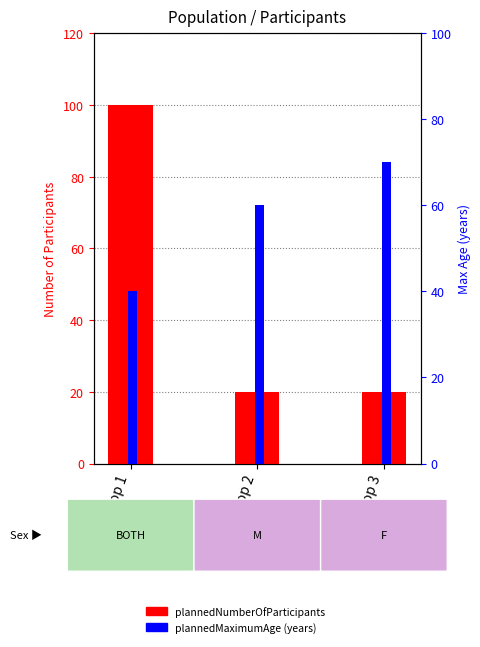

Reading left to right, extract all data points from this chart.

plannedNumberOfParticipants: 100	20	20
plannedMaximumAge (years): 40	60	70